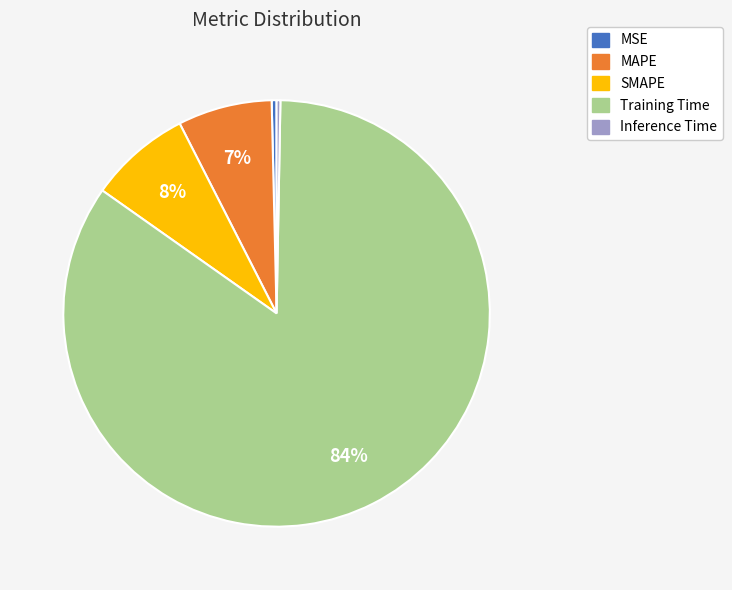

True or false: MSE accounts for 0% of the total.

True